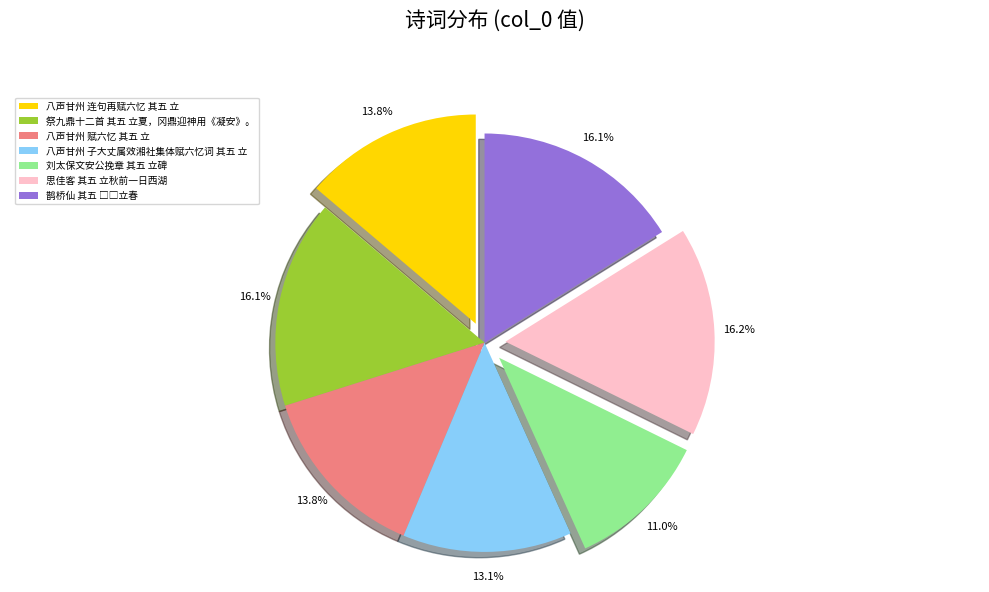

To the nearest percent, what percentage of the pie is 思佳客 其五 立秋前一日西湖?

16%